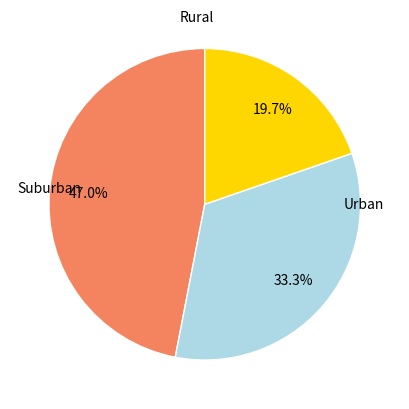

Is there a majority slice in this chart?

No